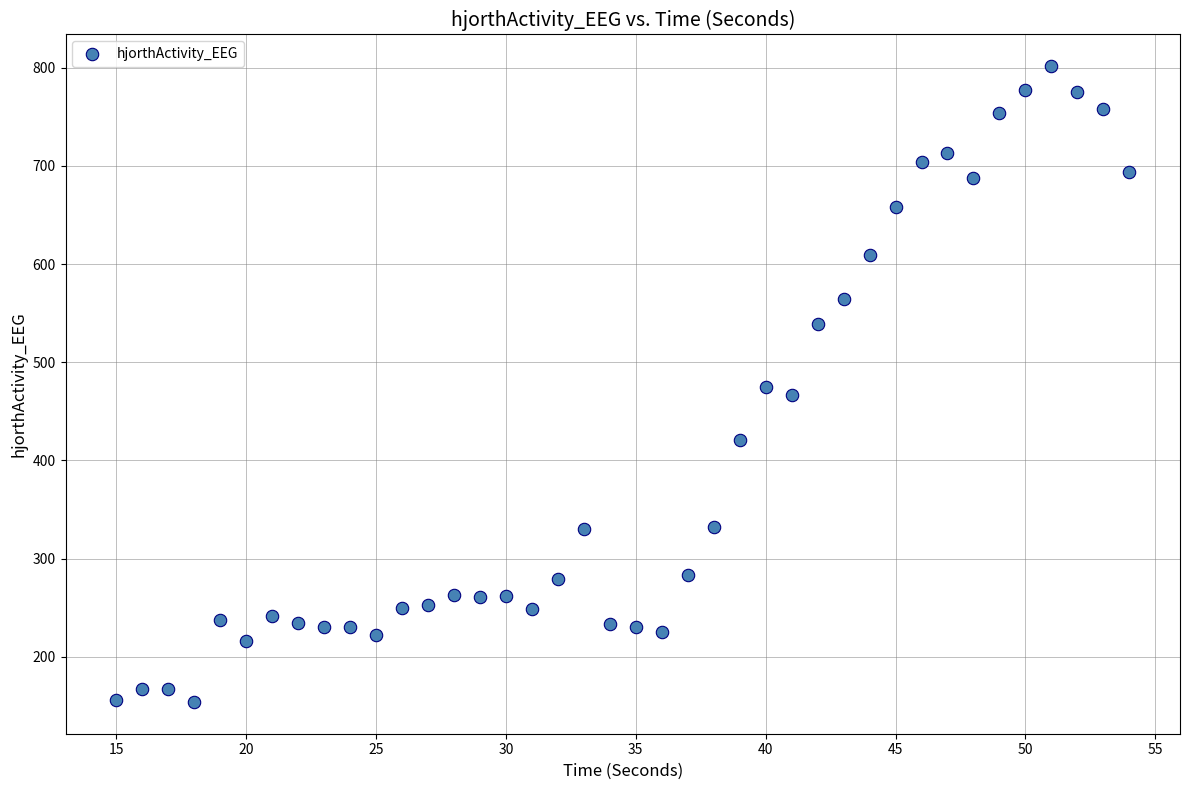

What is the range of Y values (max minus min)?

647.6